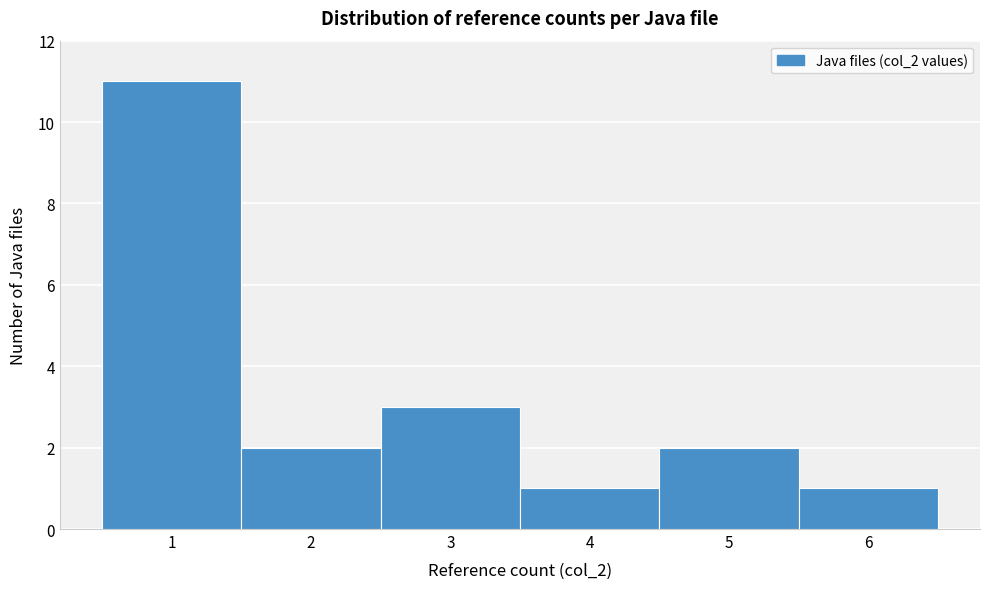

Reading left to right, transcribe this chart: for each bar, give the range it covers on the x-axis and its height. The values are not printed on the chart, so give them approximately, as read against the axis.

0.5 to 1.5: 11
1.5 to 2.5: 2
2.5 to 3.5: 3
3.5 to 4.5: 1
4.5 to 5.5: 2
5.5 to 6.5: 1